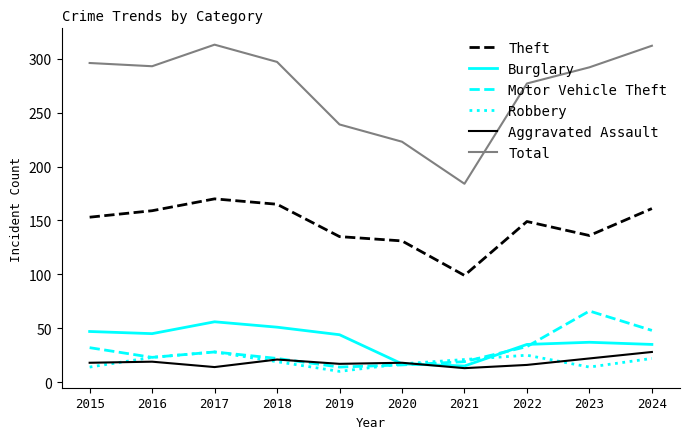

Is it true that Aggravated Assault equals 46 at 2024?

False